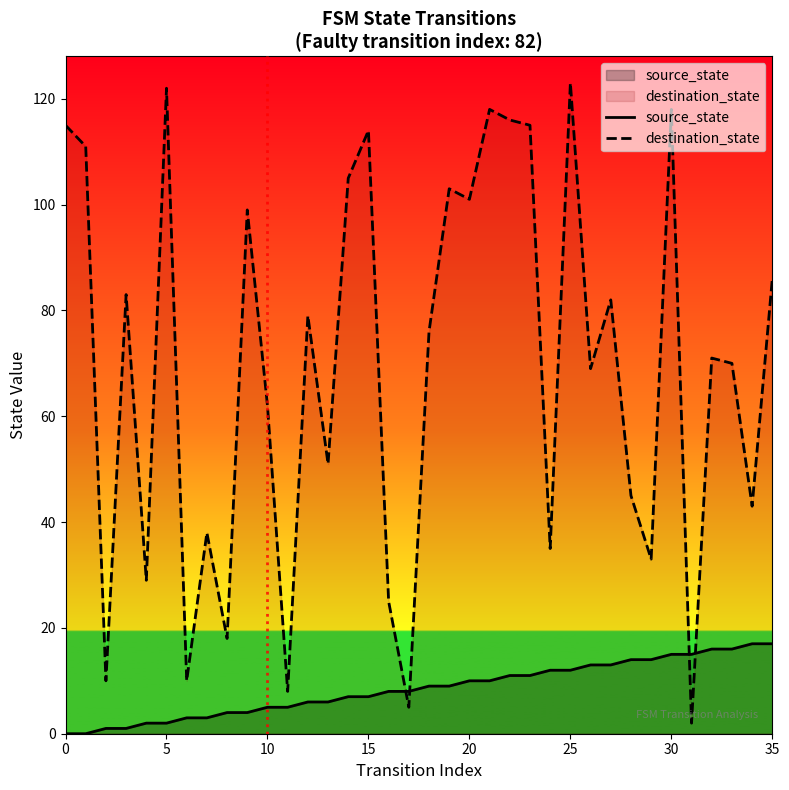

What is the sum of all source_state values?

306